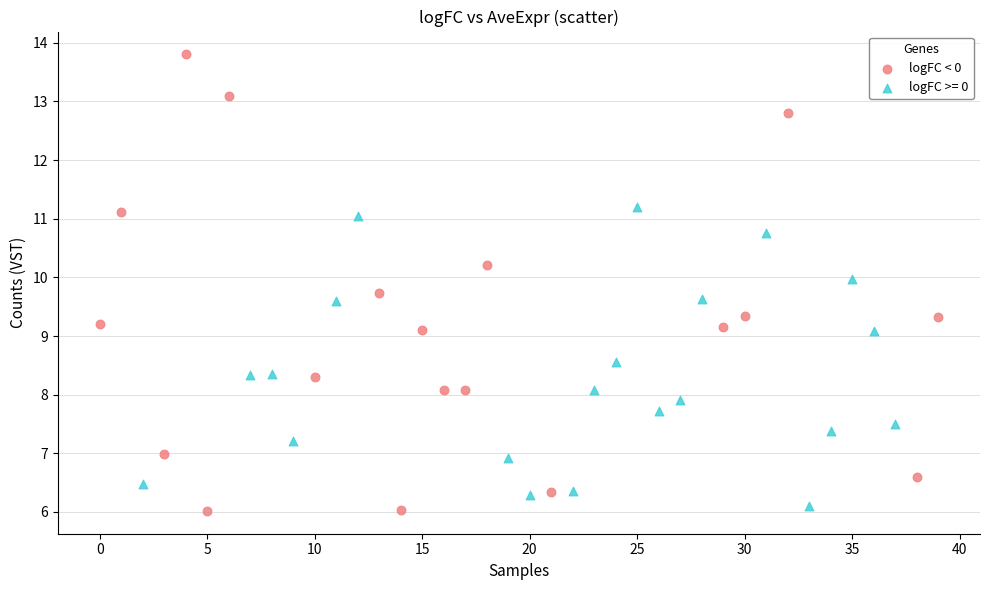

Which series reaches the maximum Y coordinate?

logFC < 0